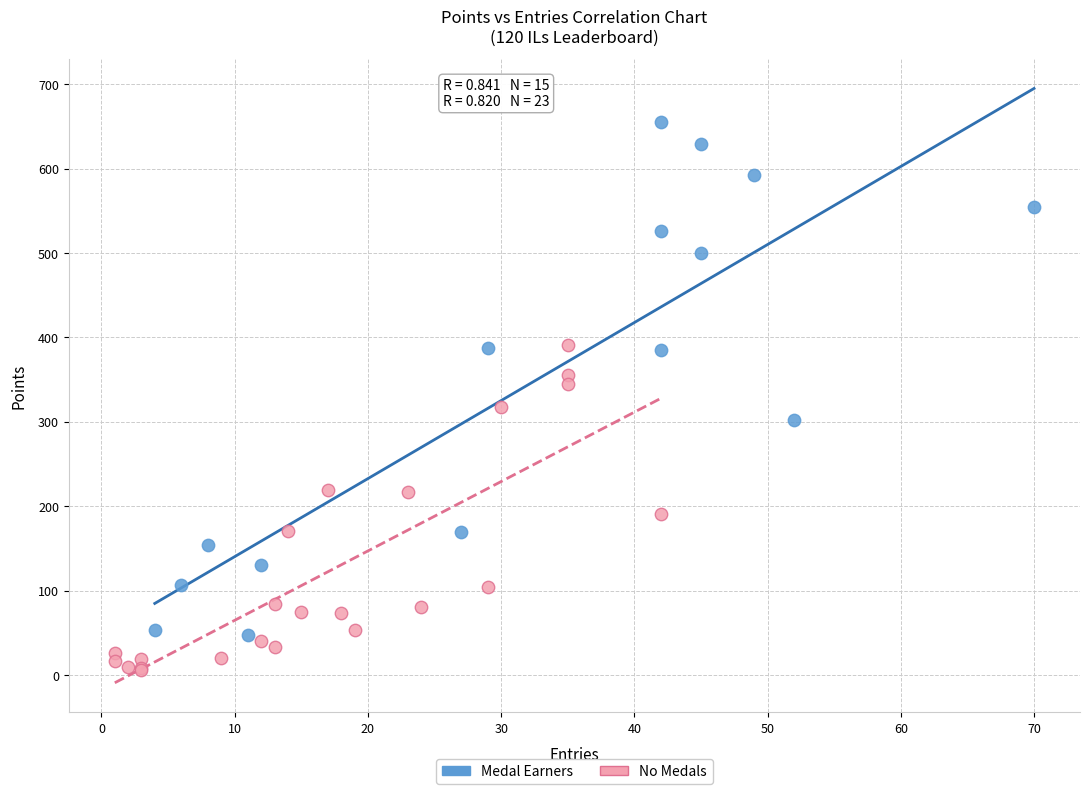

Which series reaches the minimum Y coordinate?

No Medals